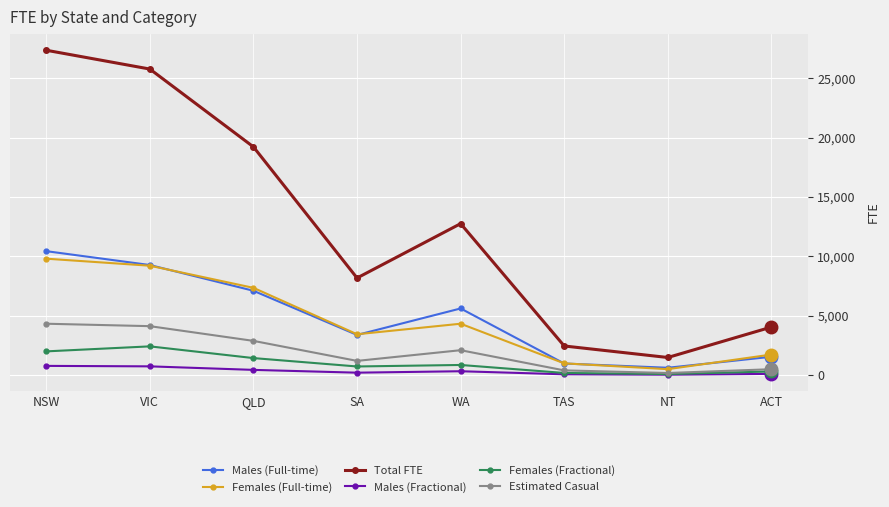

The value of Total FTE at QLD is 32534. True or false?

False